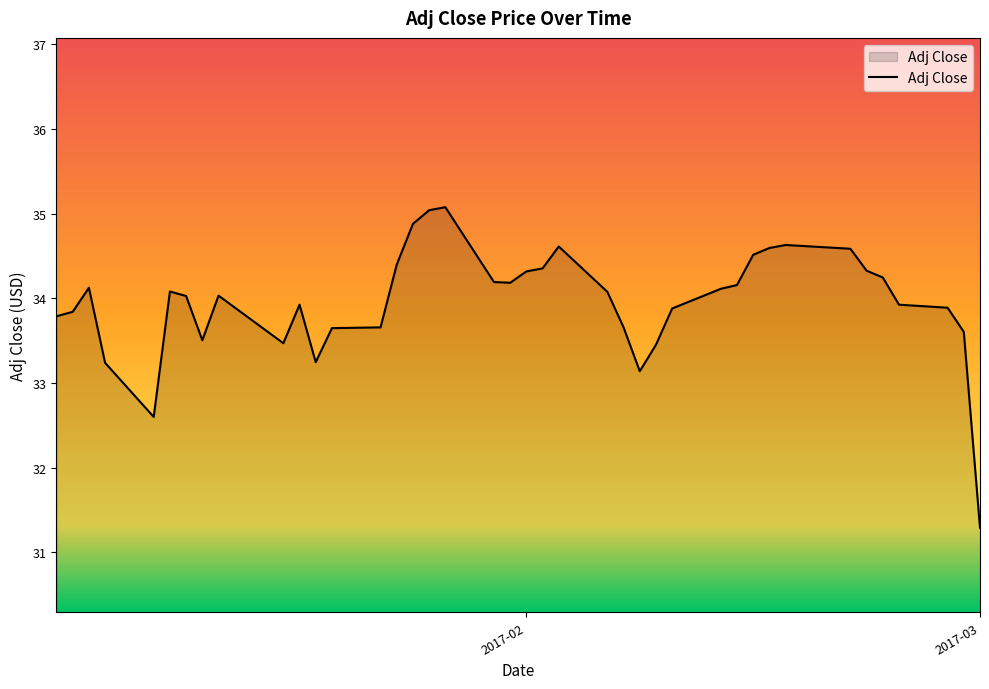

What is the difference between the maximum and minimum values?

3.8